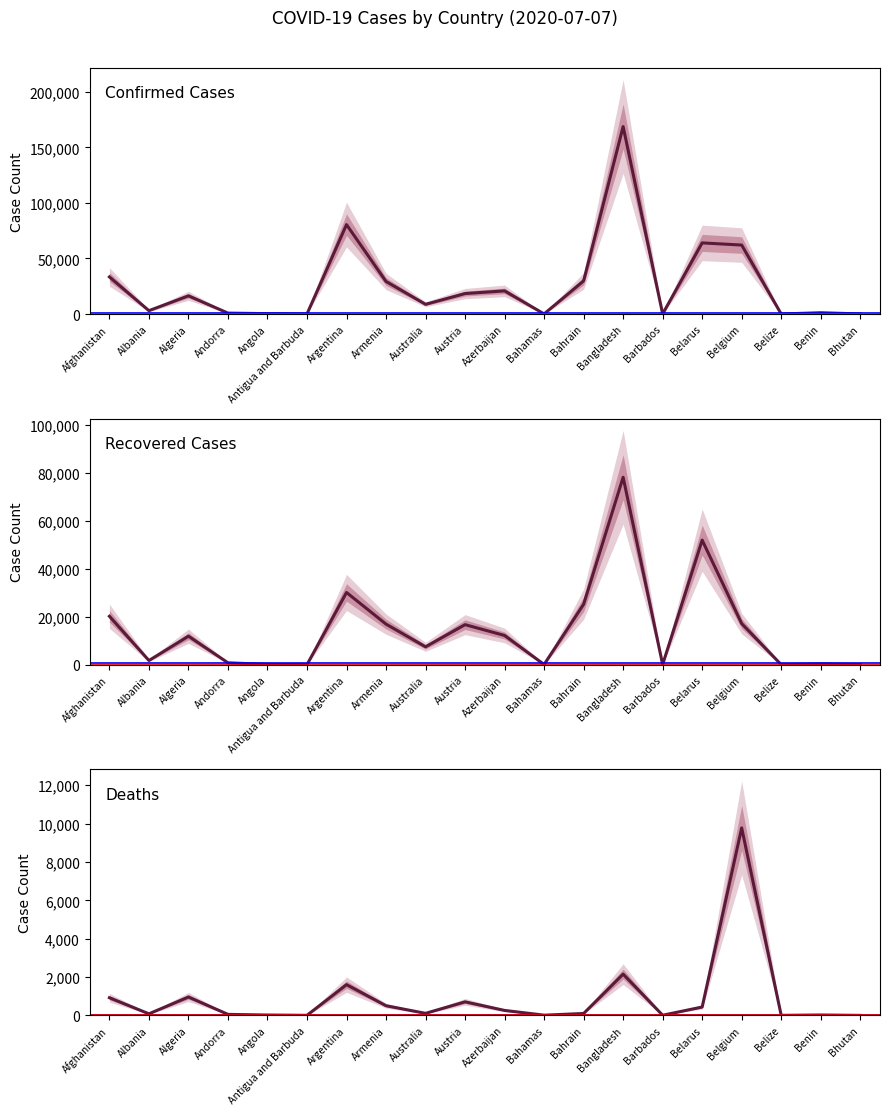

True or false: Confirmed Cases and Recovered Cases intersect in this chart.

False